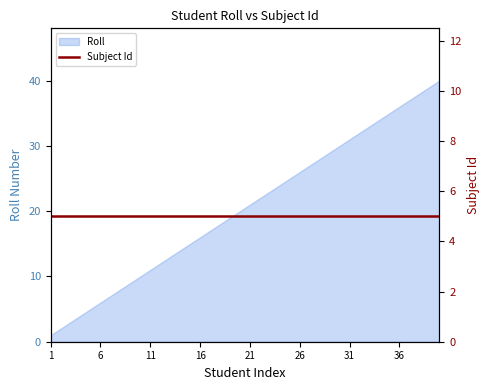

How many data points are less than 21?

20